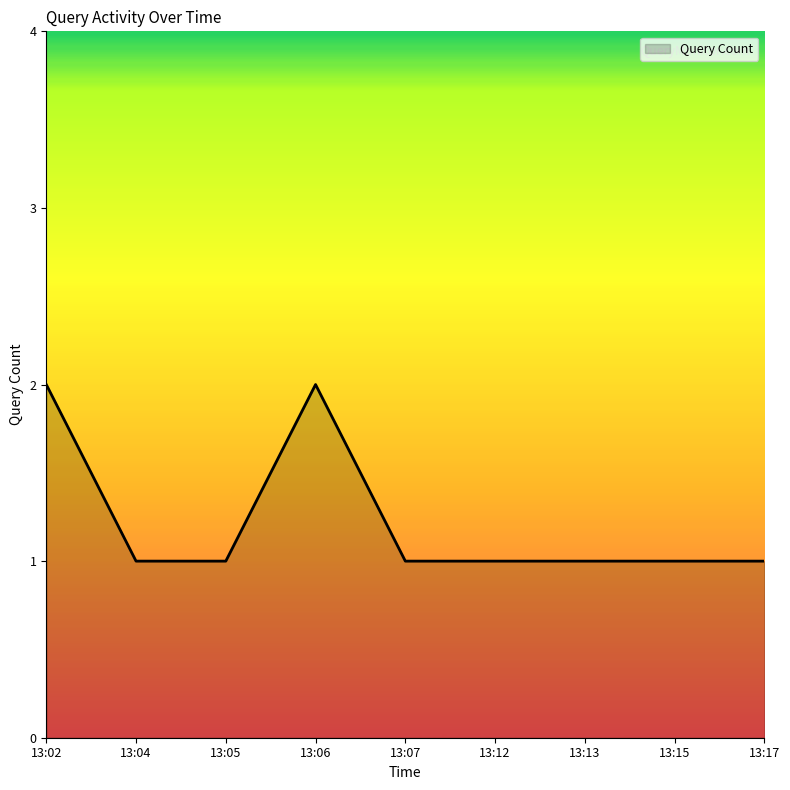

Approximately how many times larger is the value at 13:02 compared to 13:15?

2.0